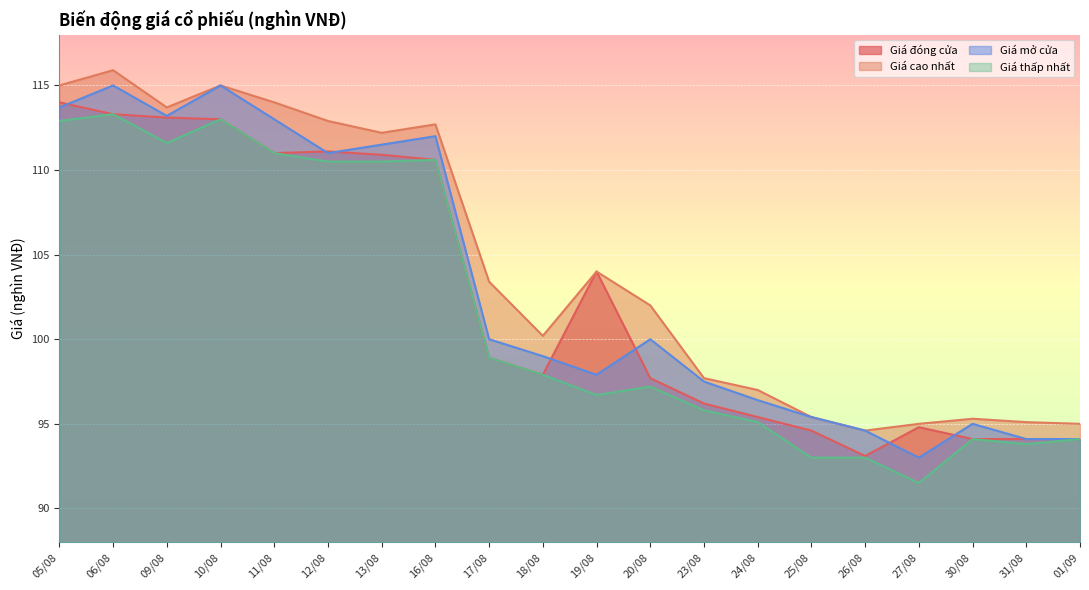

What are all the series names shown in the legend?

Giá đóng cửa, Giá cao nhất, Giá mở cửa, Giá thấp nhất